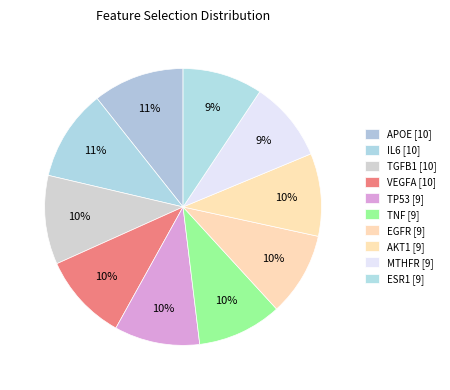

How many slices are in this pie chart?

10